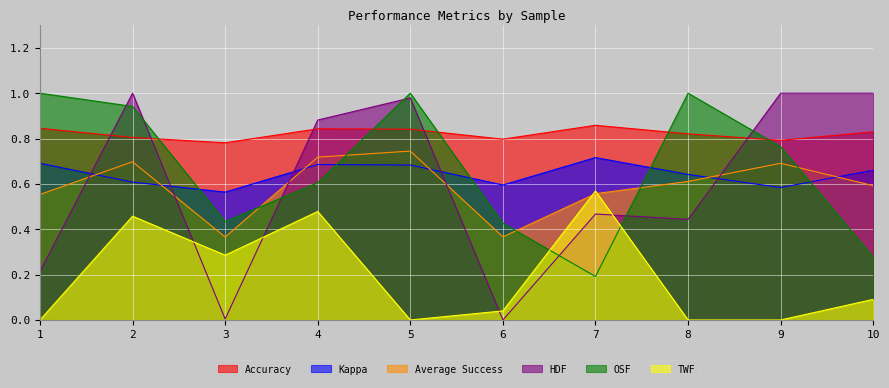

The Accuracy series shows 0.2 at 6. True or false?

False